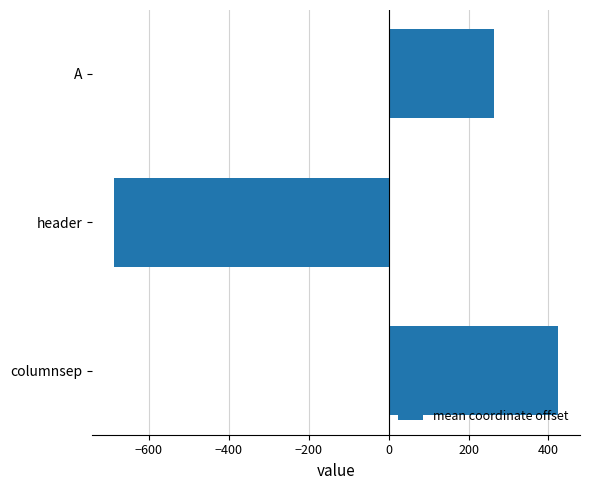

Which category has the highest value across all series?

columnsep